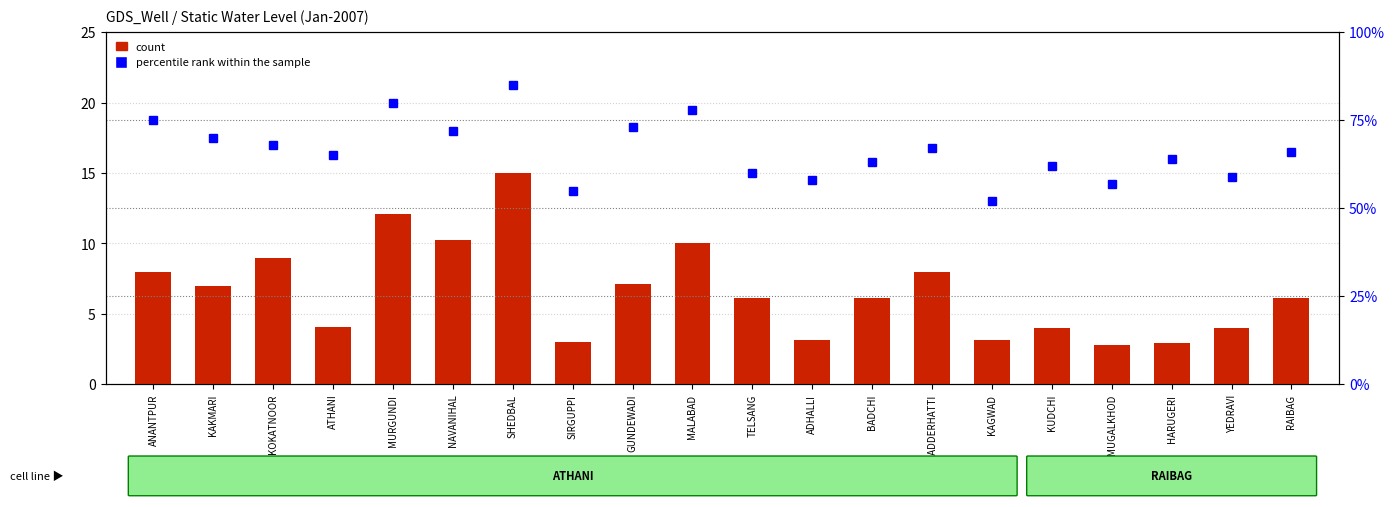

Rank the series at KAKMARI from highest to lowest value.

percentile rank within the sample, count